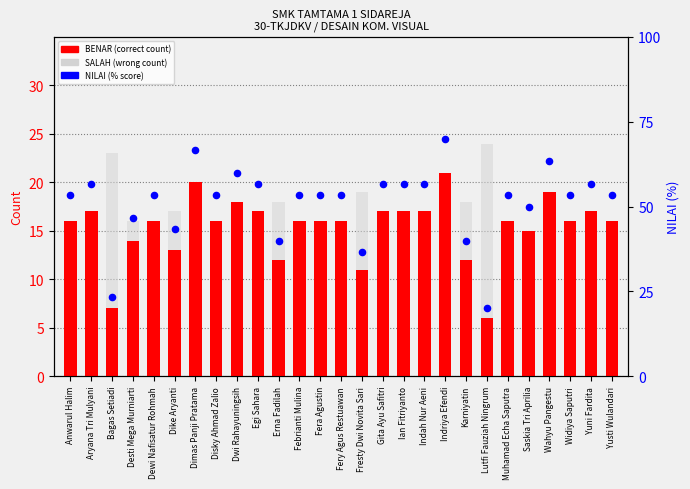

Which series reaches the minimum Y coordinate?

BENAR (correct)